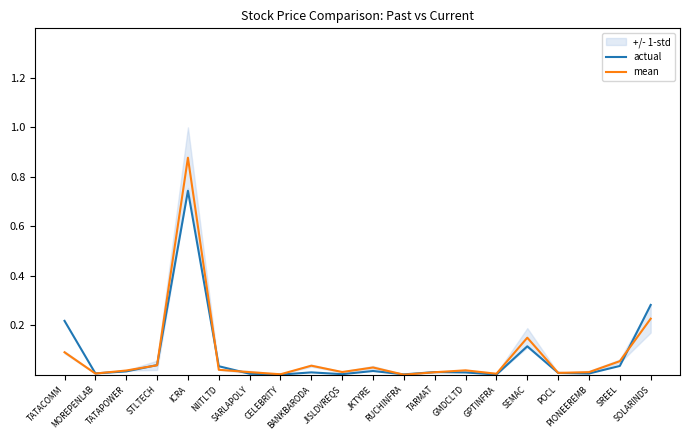

Does the chart display data point markers on the line(s)?

No